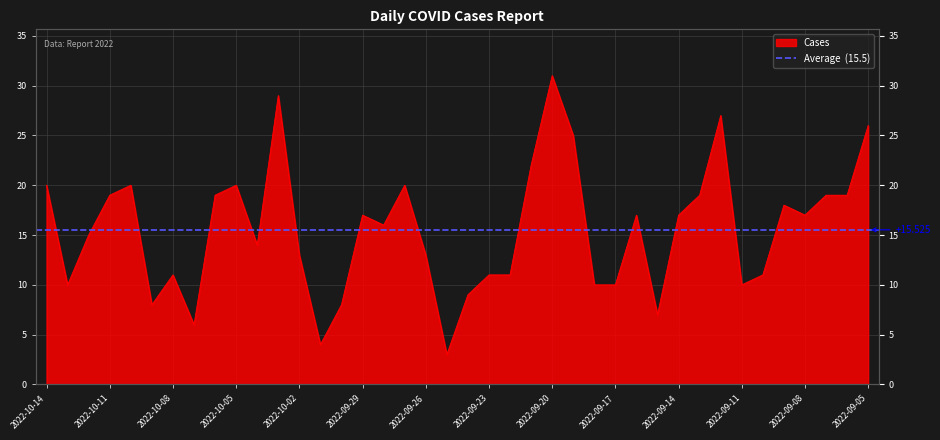

Read the value at 2022-09-08, to the nearest 10.

20